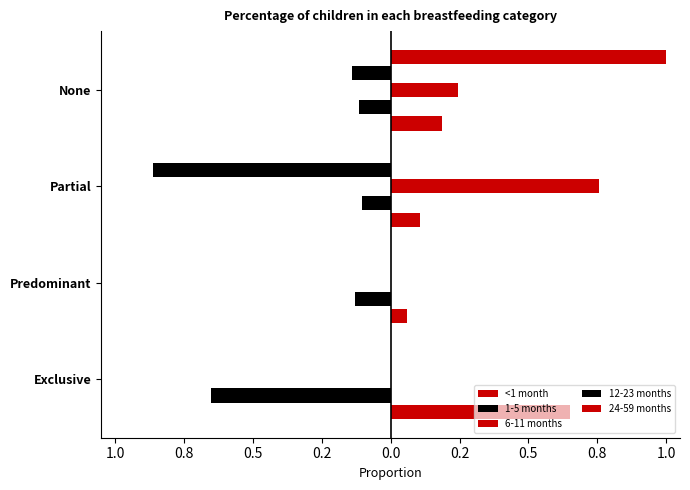

Count the 12-23 months values in the range 0 to 1.

2